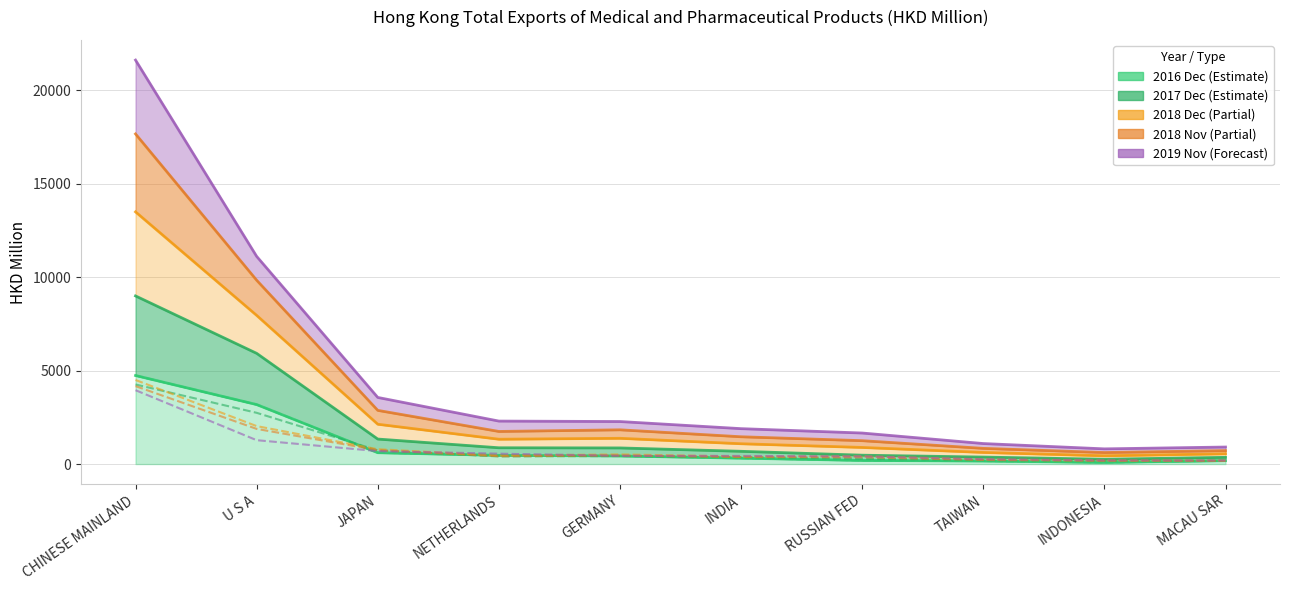

Between U S A and NETHERLANDS, which is larger?

U S A